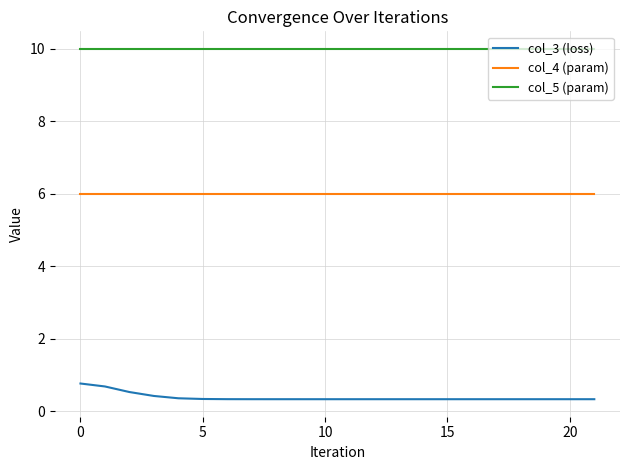

True or false: col_4 (param) and col_3 (loss) intersect in this chart.

False